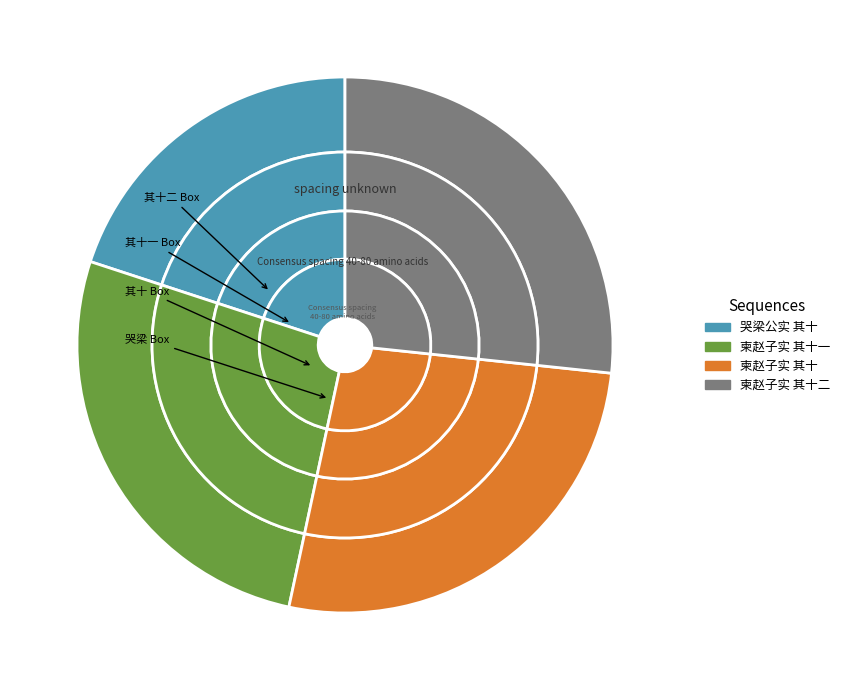

How many segments does this pie chart have?

4